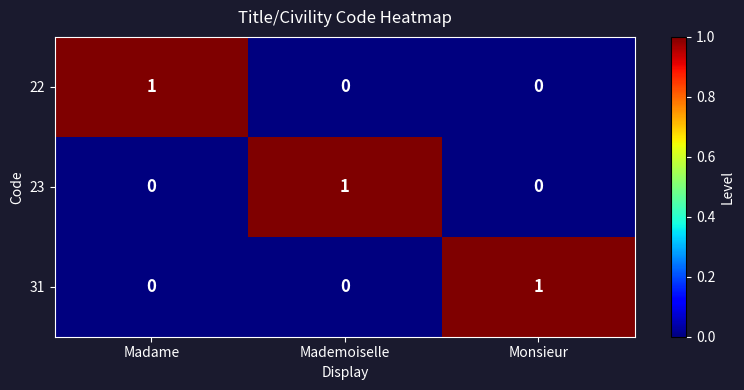

How many data points does each series have?

3